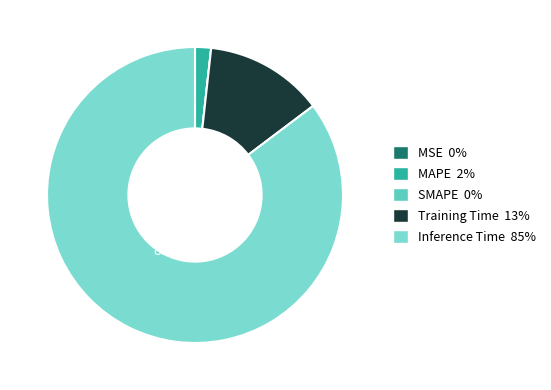

Count the number of slices in the pie.

5